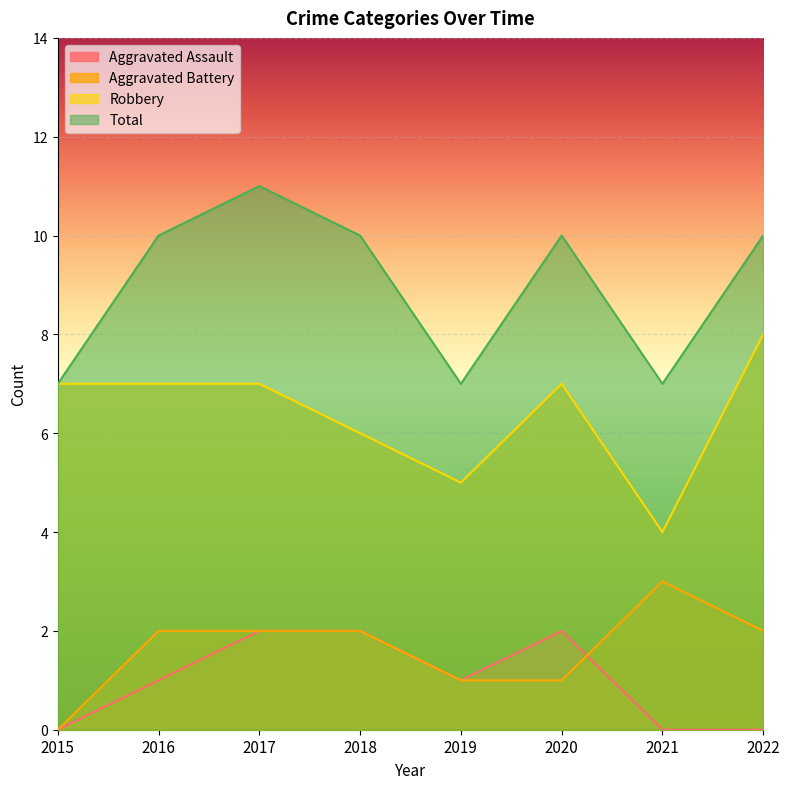

The value of Total at 2018 is 10. True or false?

True